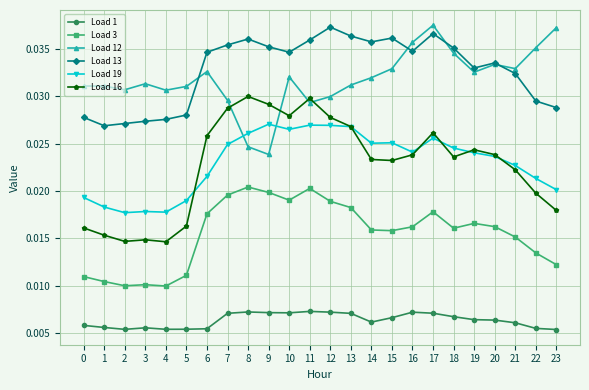

True or false: Load 1 and Load 19 intersect in this chart.

False